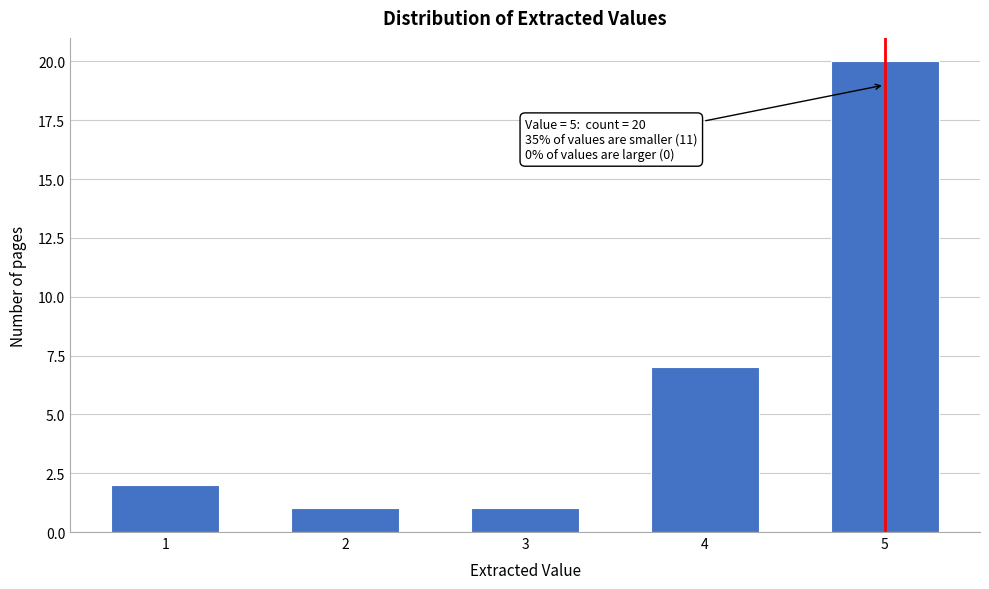

Reading right to left, extract all data points from this chart.

5=20	4=7	3=1	2=1	1=2